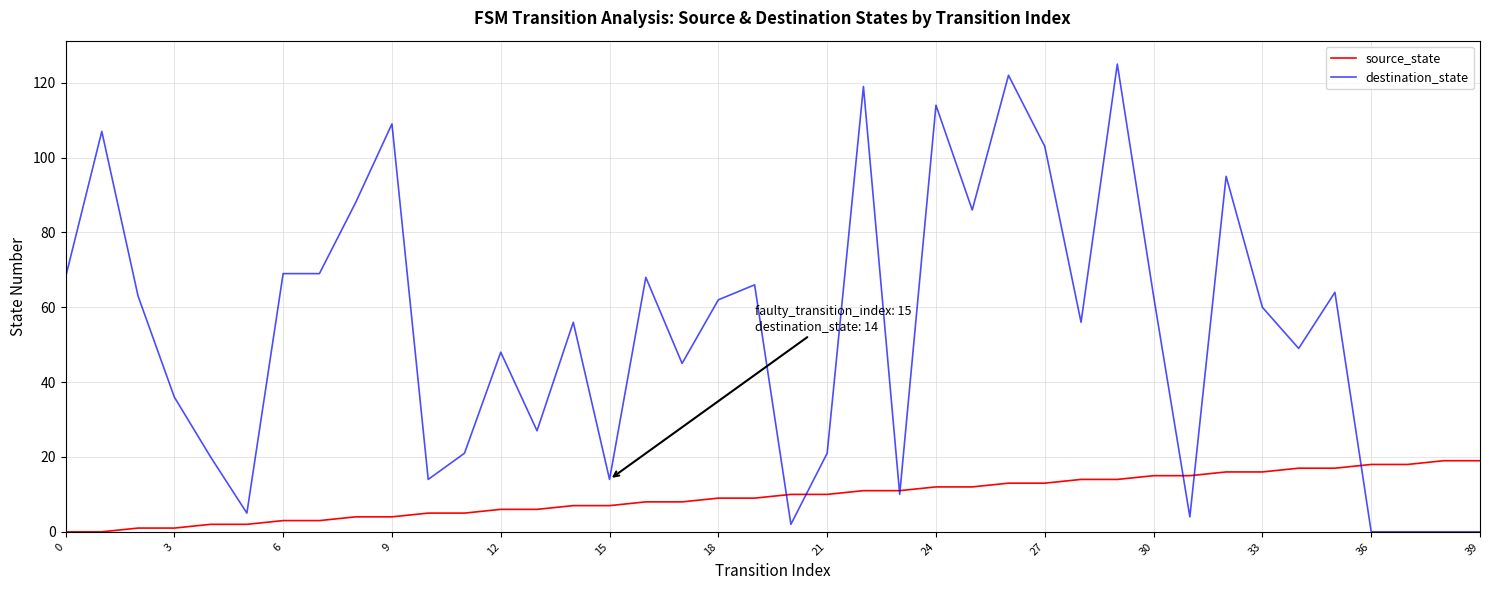

Which series has the largest range (max minus min)?

destination_state